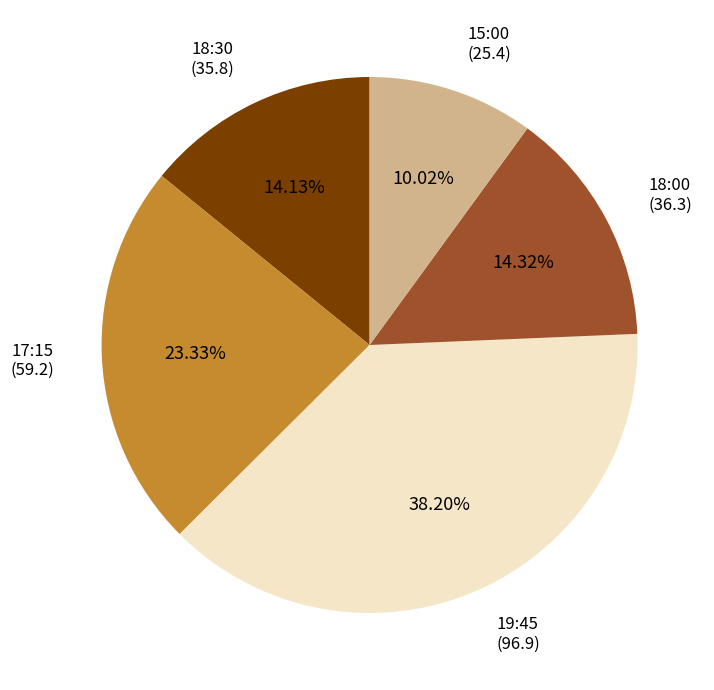

Does any single category account for the majority?

No